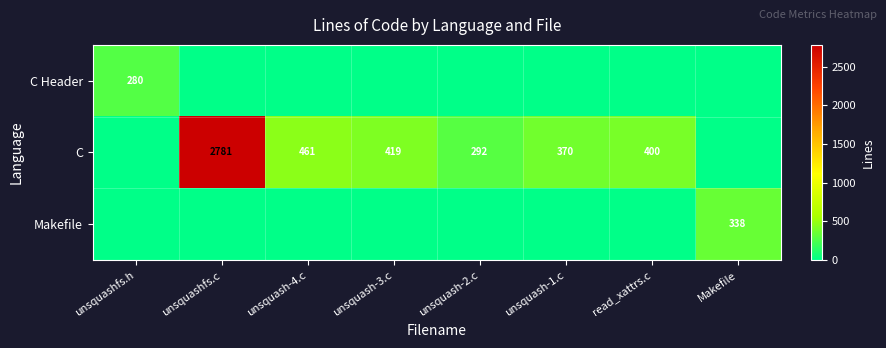

The C series shows 136 at unsquash-4.c. True or false?

False